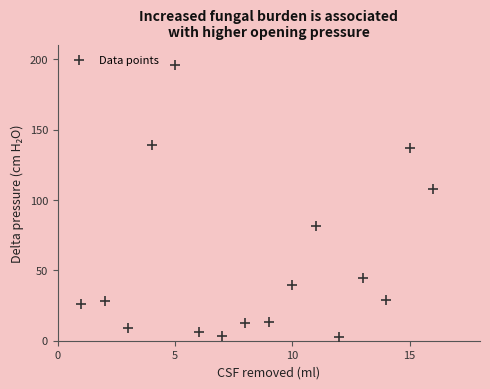

What is the range of Y values (max minus min)?

193.0